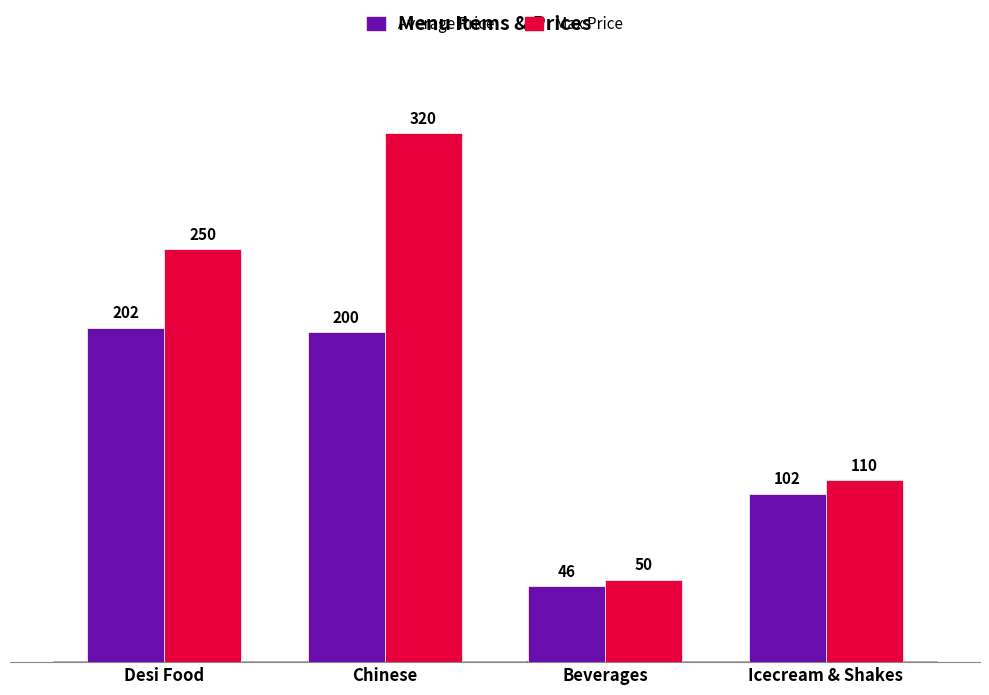

Which series changed the most between Desi Food and Beverages?

Max Price